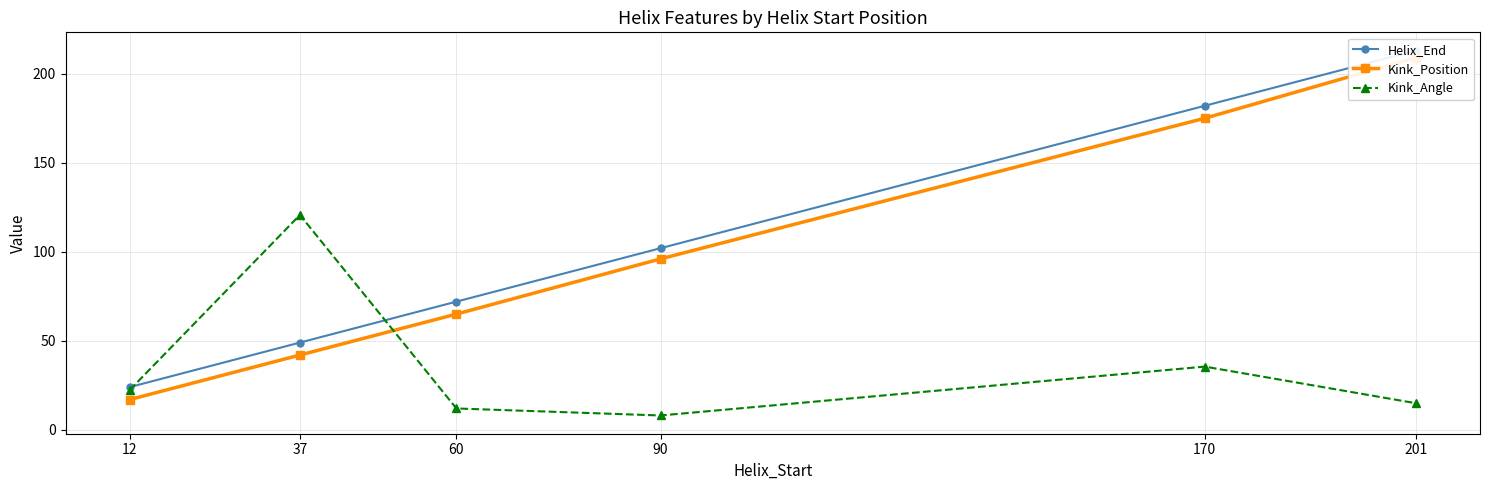

At which category does Kink_Angle reach its first local peak?

37